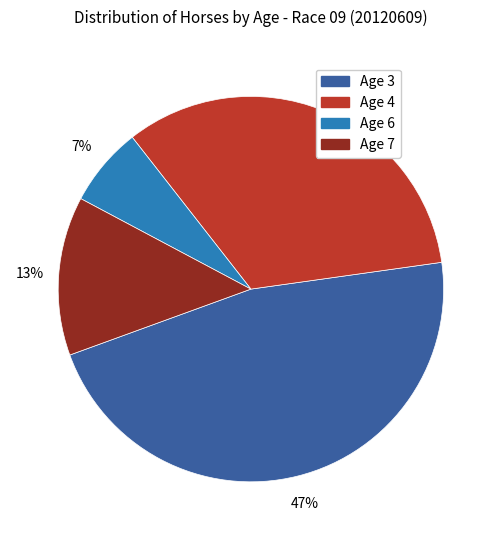

Does any single category account for the majority?

No